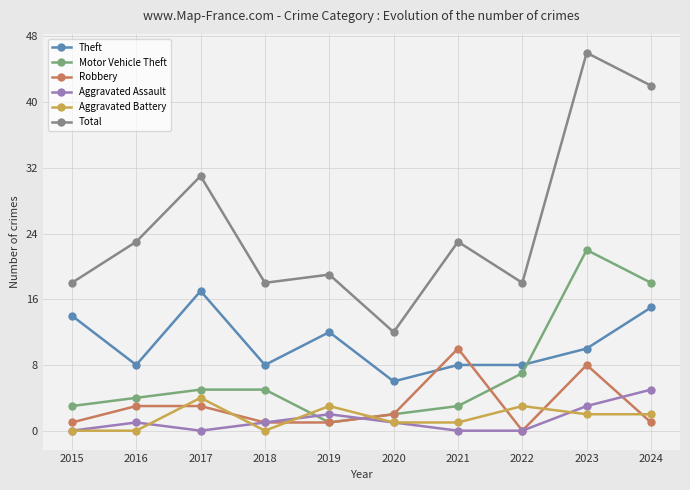

The Motor Vehicle Theft series shows 3 at 2021. True or false?

True